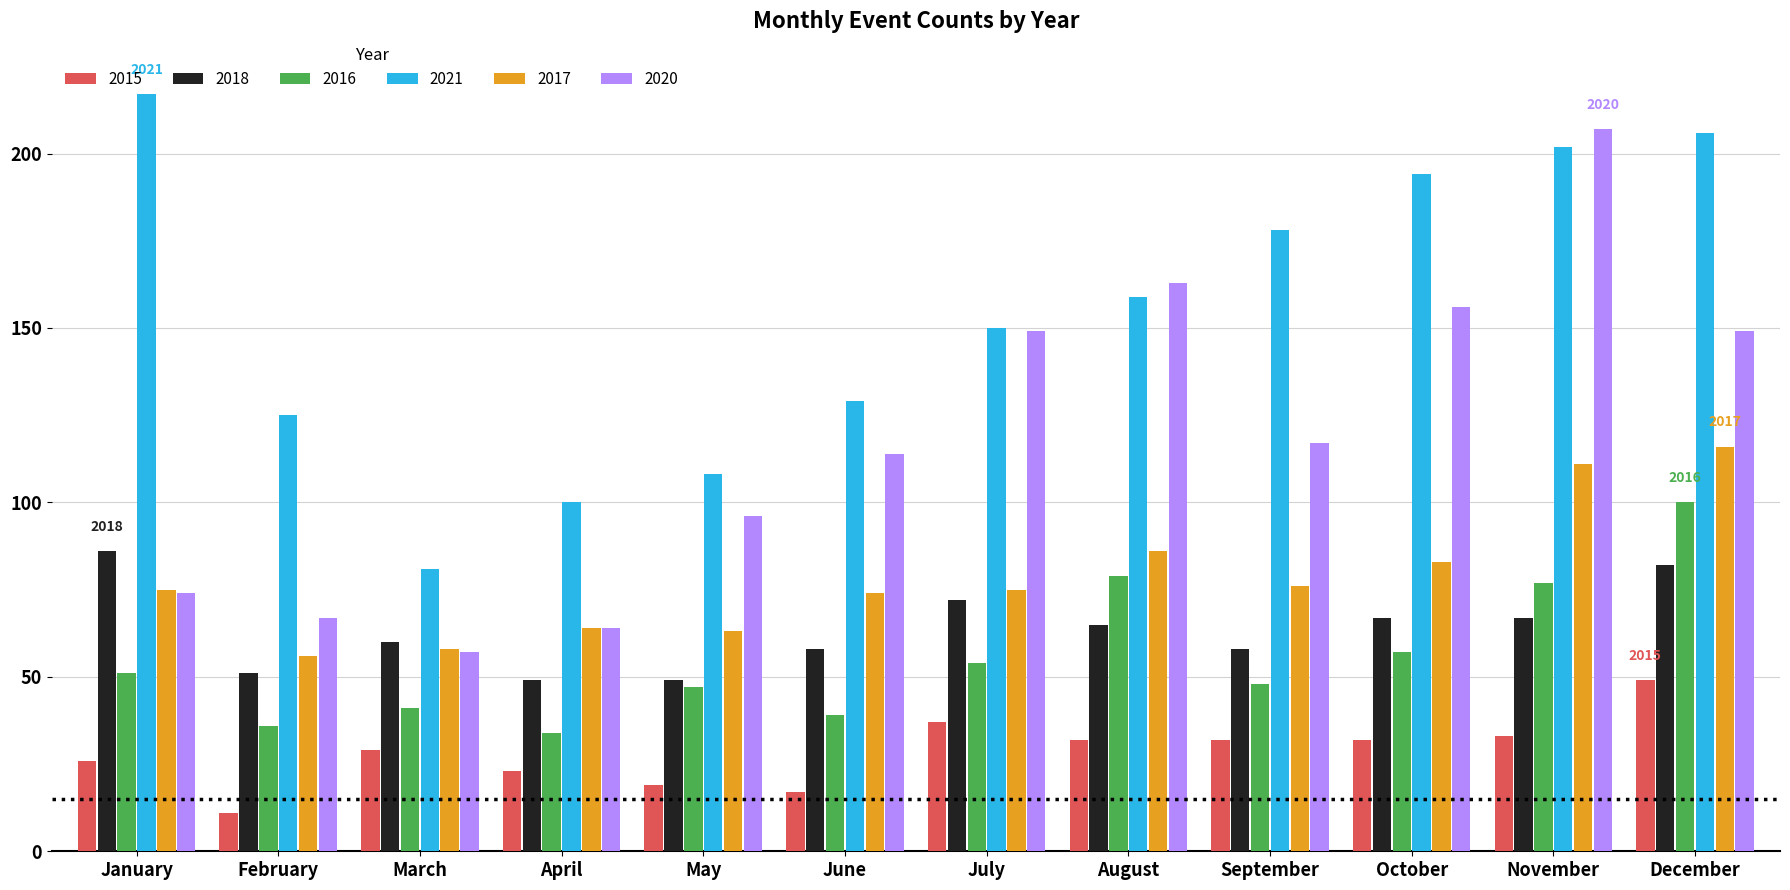

How many groups of bars are there?

12